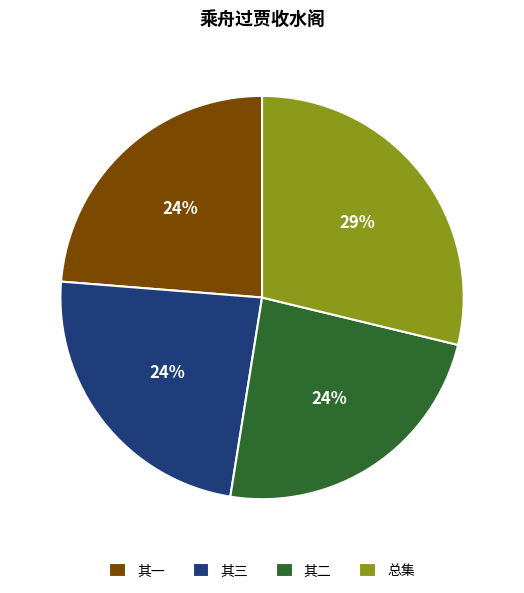

Which has a higher value, 其三 or 总集?

总集